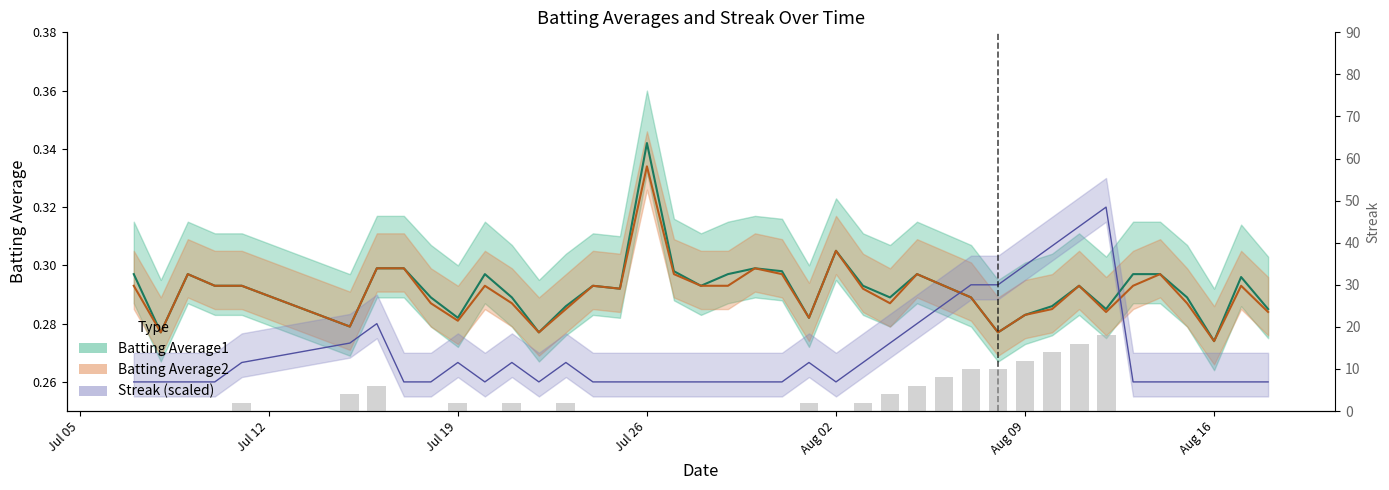

Reading left to right, extract all data points from this chart.

Batting Average1: 0.3	0.3	0.3	0.3	0.3	0.3	0.3	0.3	0.3	0.3	0.3	0.3	0.3	0.3	0.3	0.3	0.3	0.3	0.3	0.3	0.3	0.3	0.3	0.3	0.3	0.3	0.3	0.3	0.3	0.3	0.3	0.3	0.3	0.3	0.3	0.3	0.3	0.3	0.3	0.3
Batting Average2: 0.3	0.3	0.3	0.3	0.3	0.3	0.3	0.3	0.3	0.3	0.3	0.3	0.3	0.3	0.3	0.3	0.3	0.3	0.3	0.3	0.3	0.3	0.3	0.3	0.3	0.3	0.3	0.3	0.3	0.3	0.3	0.3	0.3	0.3	0.3	0.3	0.3	0.3	0.3	0.3
Streak: 0.0	0.0	0.0	0.0	2.0	4.0	6.0	0.0	0.0	2.0	0.0	2.0	0.0	2.0	0.0	0.0	0.0	0.0	0.0	0.0	0.0	0.0	2.0	0.0	2.0	4.0	6.0	8.0	10.0	10.0	12.0	14.0	16.0	18.0	0.0	0.0	0.0	0.0	0.0	0.0